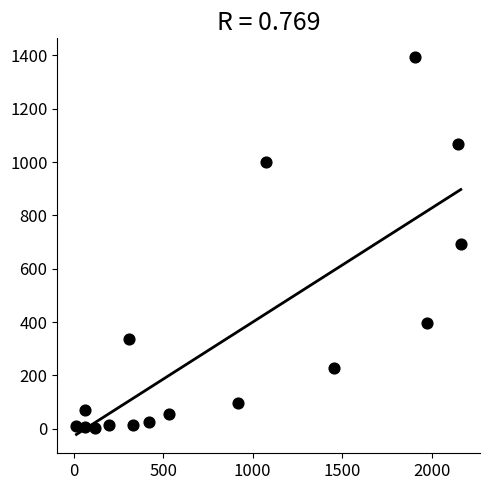

What is the range of X values (max minus min)?

2146